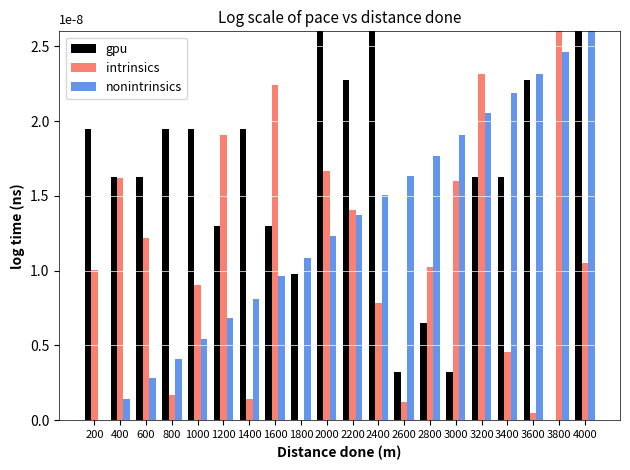

What is the sum of all nonintrinsics values?

25.9